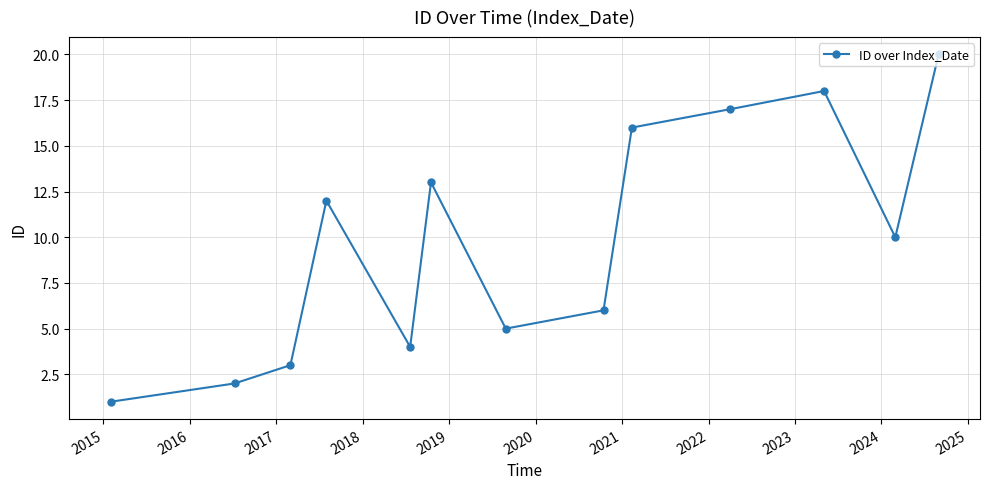

What is the difference between the second highest and second lowest values?

16